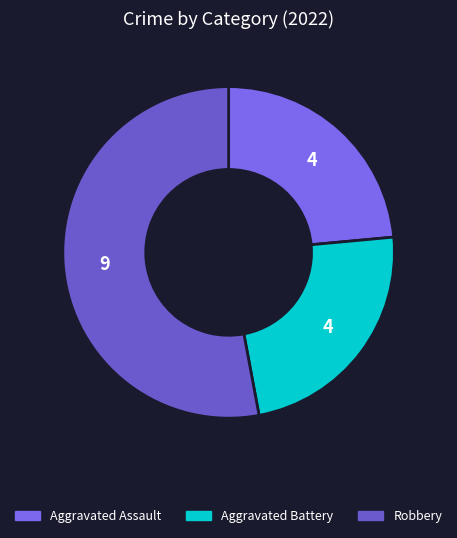

What is the largest slice in the pie chart?

Robbery